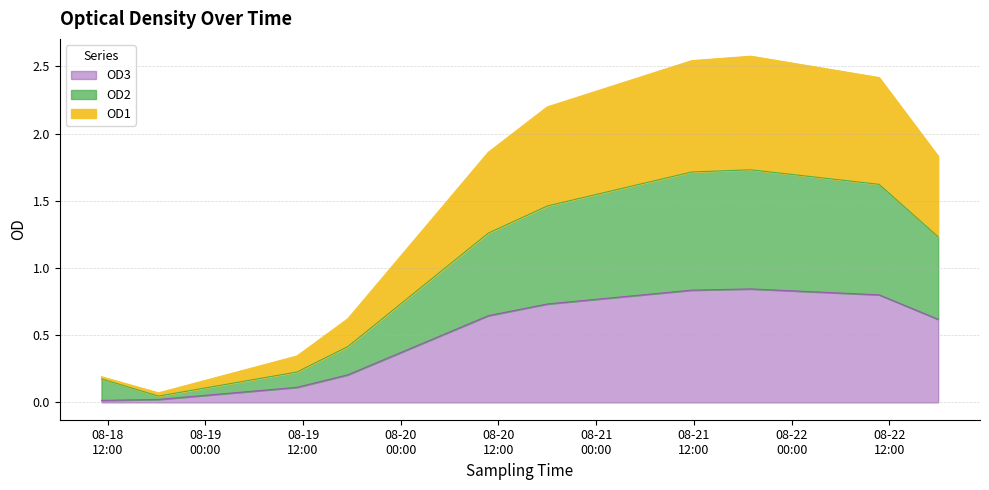

At 2014-08-22 10:45:00, list the series in order from smallest to largest.

OD1, OD2, OD3